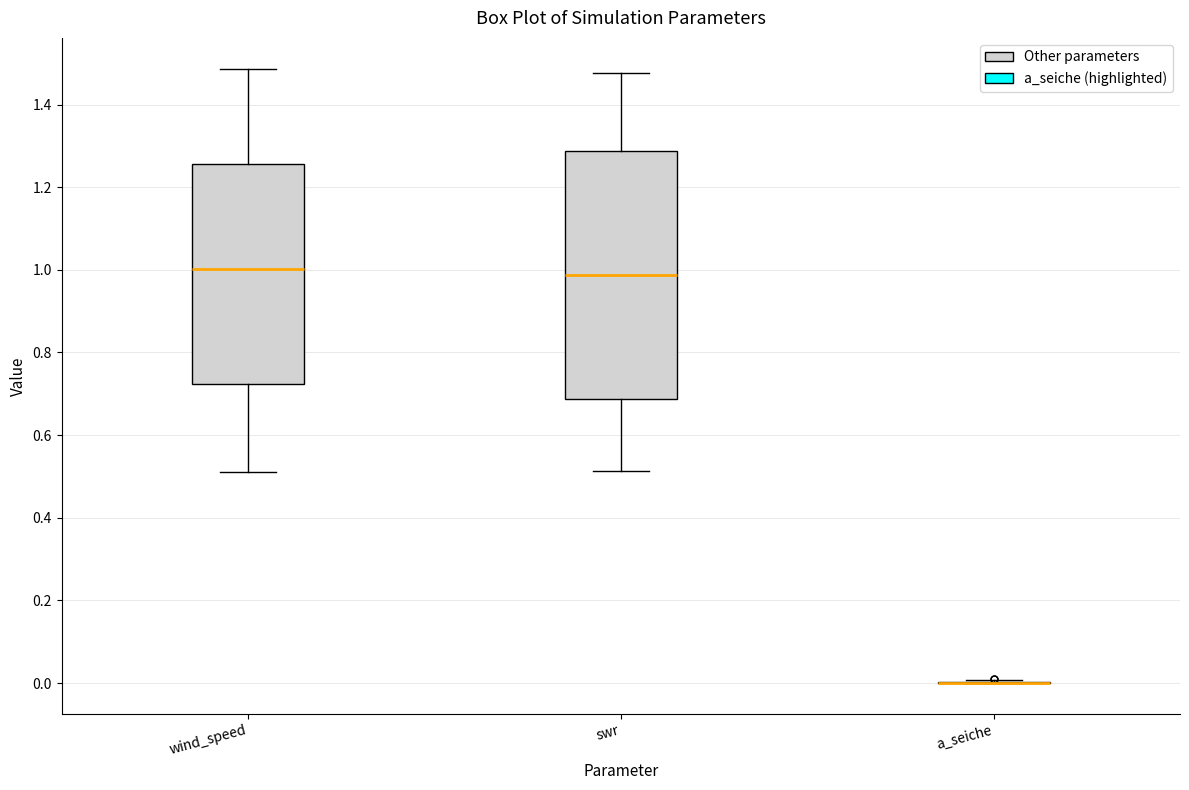

Reading left to right, read every box against the y-axis: the position of its median line, the range the box covers, and the ends of its whiskers. The values are not printed on the chart, so give them approximately, as read against the axis.

wind_speed: median 1.00, box 0.72 to 1.26, whiskers 0.52 to 1.48
swr: median 0.98, box 0.68 to 1.28, whiskers 0.52 to 1.48
a_seiche: box collapsed to a line at 0.00, whiskers 0.00 to 0.00